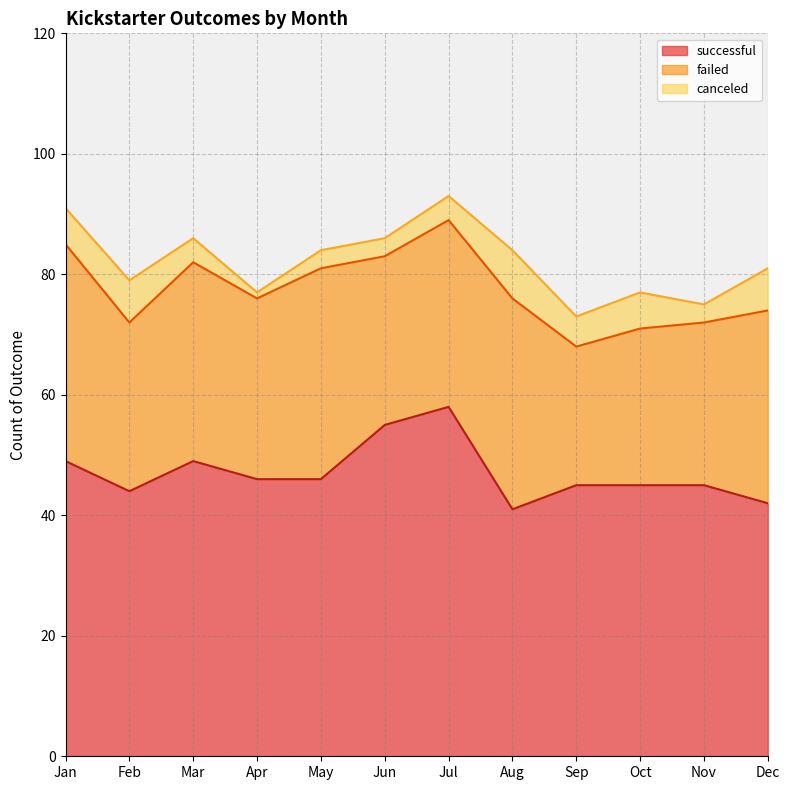

Where does the failed series first go above 31?

Jan